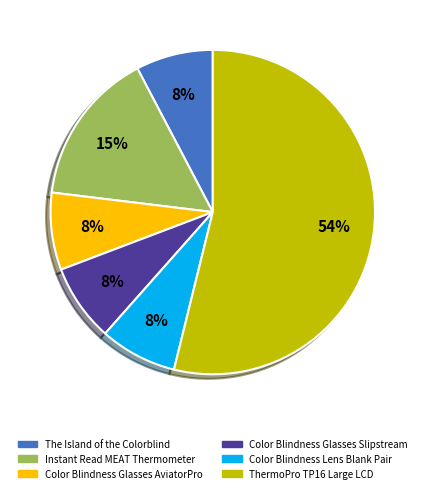

Combined, do The Island of the Colorblind and Color Blindness Glasses Slipstream account for over 50%?

No